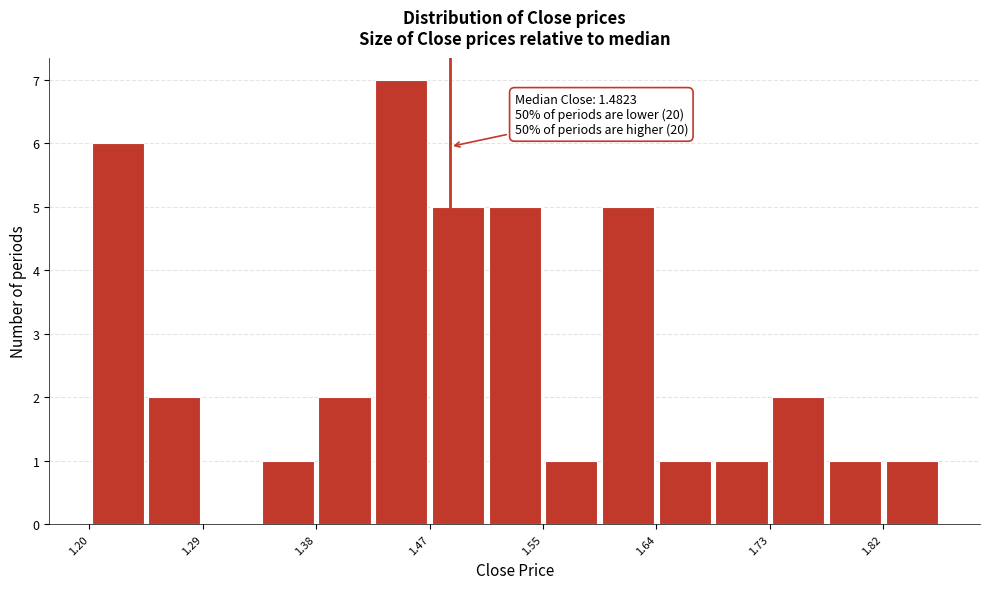

Over which range of the x-axis is the bar tallest?

1.42 to 1.47